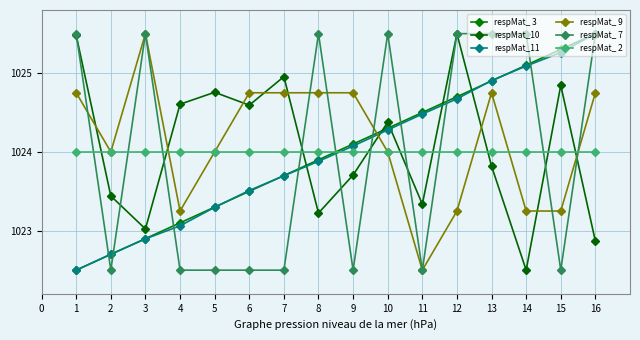

What are all the series names shown in the legend?

respMat_ 3, respMat_10, respMat_11, respMat_ 9, respMat_ 7, respMat_ 2